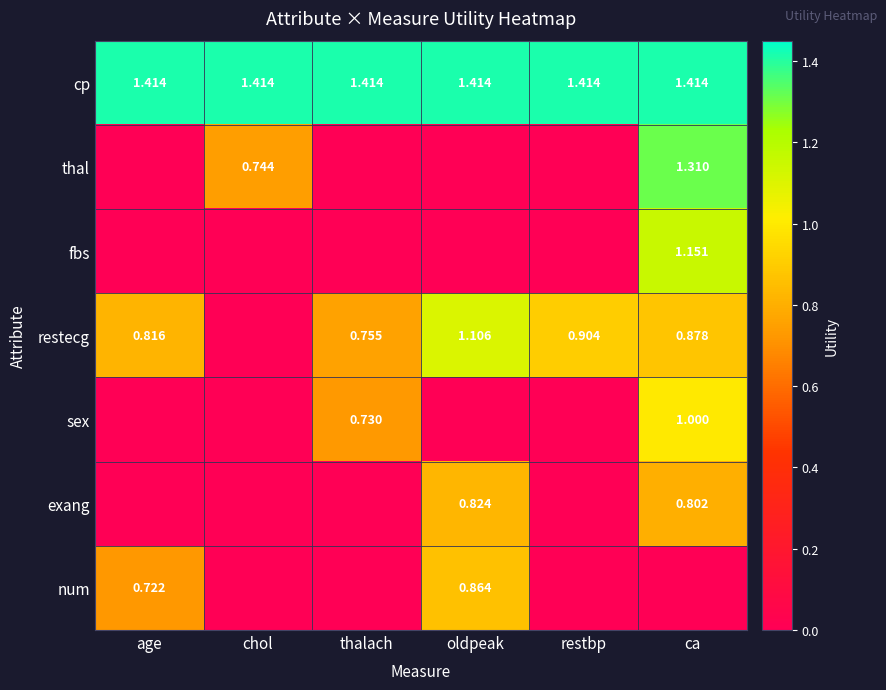

What is the difference between the maximum and minimum values in the thal series?

1.3